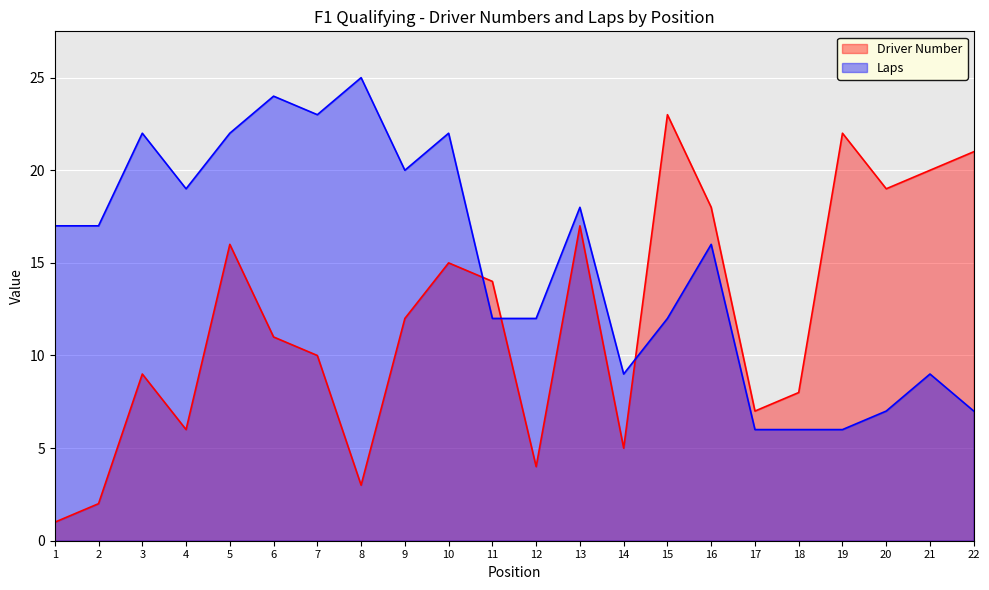

Which series has the widest spread of values?

Driver Number